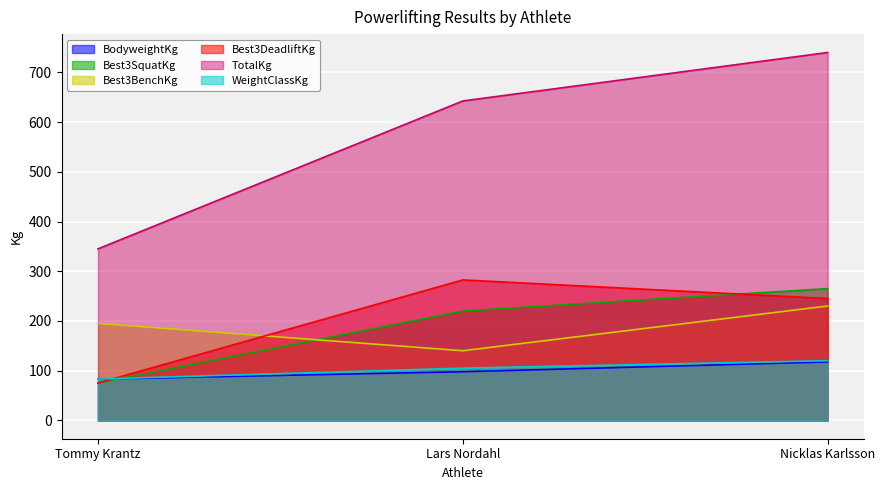

Which series has the largest range (max minus min)?

TotalKg